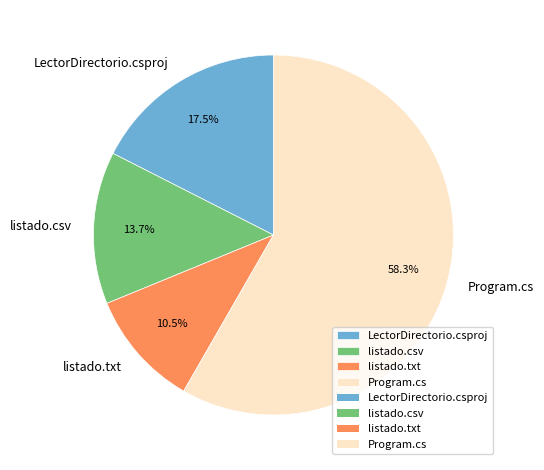

Rank the categories by value from lowest to highest.

listado.txt, listado.csv, LectorDirectorio.csproj, Program.cs